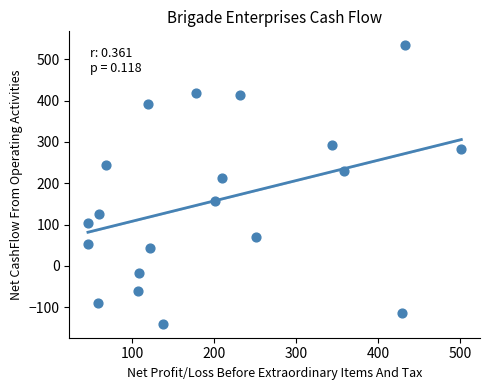

What Y value in the scatter plot is closest to 196?

212.9